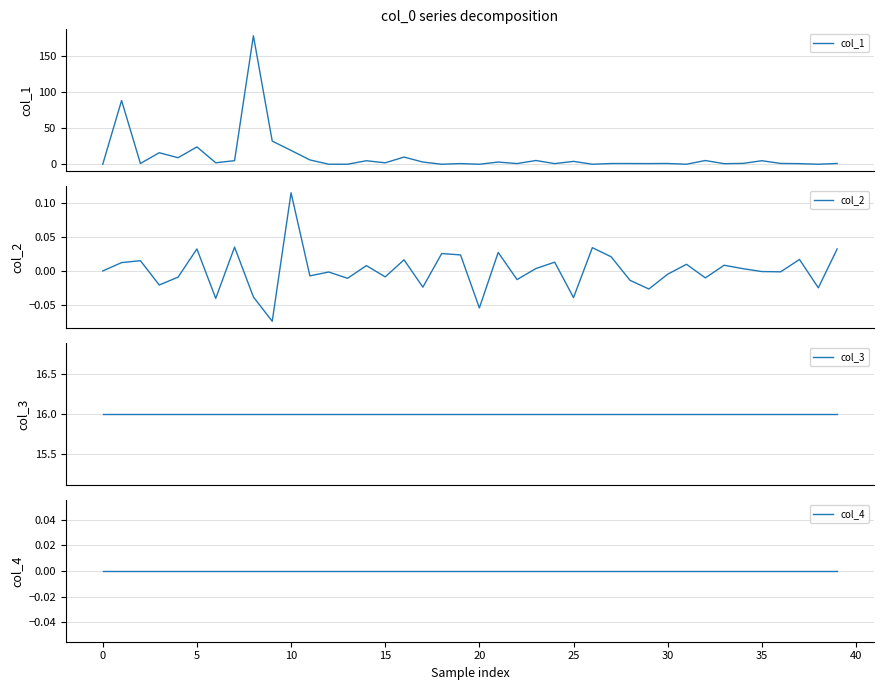

Reading left to right, transcribe all the data shown in this chart.

col_1: 0.0	87.9	1.1	15.9	9.0	23.9	2.0	4.9	177.3	32.0	19.1	6.0	0.0	0.0	4.8	2.0	9.9	3.0	0.0	0.9	0.0	3.0	0.9	5.2	0.9	4.0	0.0	1.0	1.0	0.9	1.1	0.0	5.1	0.8	1.2	4.9	1.1	0.8	0.0	1.0
col_2: 0.0	0.0	0.0	-0.0	-0.0	0.0	-0.0	0.0	-0.0	-0.1	0.1	-0.0	-0.0	-0.0	0.0	-0.0	0.0	-0.0	0.0	0.0	-0.1	0.0	-0.0	0.0	0.0	-0.0	0.0	0.0	-0.0	-0.0	-0.0	0.0	-0.0	0.0	0.0	-0.0	-0.0	0.0	-0.0	0.0
col_3: 16.0	16.0	16.0	16.0	16.0	16.0	16.0	16.0	16.0	16.0	16.0	16.0	16.0	16.0	16.0	16.0	16.0	16.0	16.0	16.0	16.0	16.0	16.0	16.0	16.0	16.0	16.0	16.0	16.0	16.0	16.0	16.0	16.0	16.0	16.0	16.0	16.0	16.0	16.0	16.0
col_4: 0.0	0.0	0.0	0.0	0.0	0.0	0.0	0.0	0.0	0.0	0.0	0.0	0.0	0.0	0.0	0.0	0.0	0.0	0.0	0.0	0.0	0.0	0.0	0.0	0.0	0.0	0.0	0.0	0.0	0.0	0.0	0.0	0.0	0.0	0.0	0.0	0.0	0.0	0.0	0.0